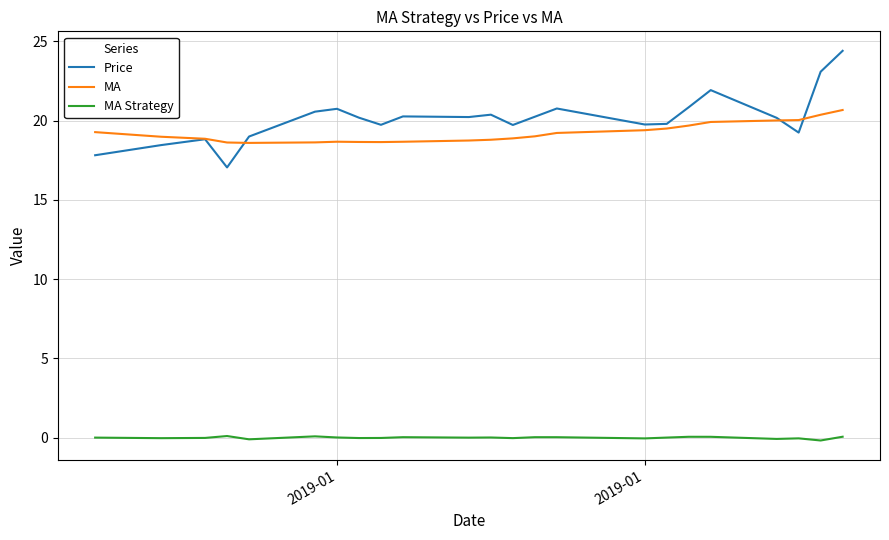

What is the difference between the maximum and minimum values in the Price series?

7.4